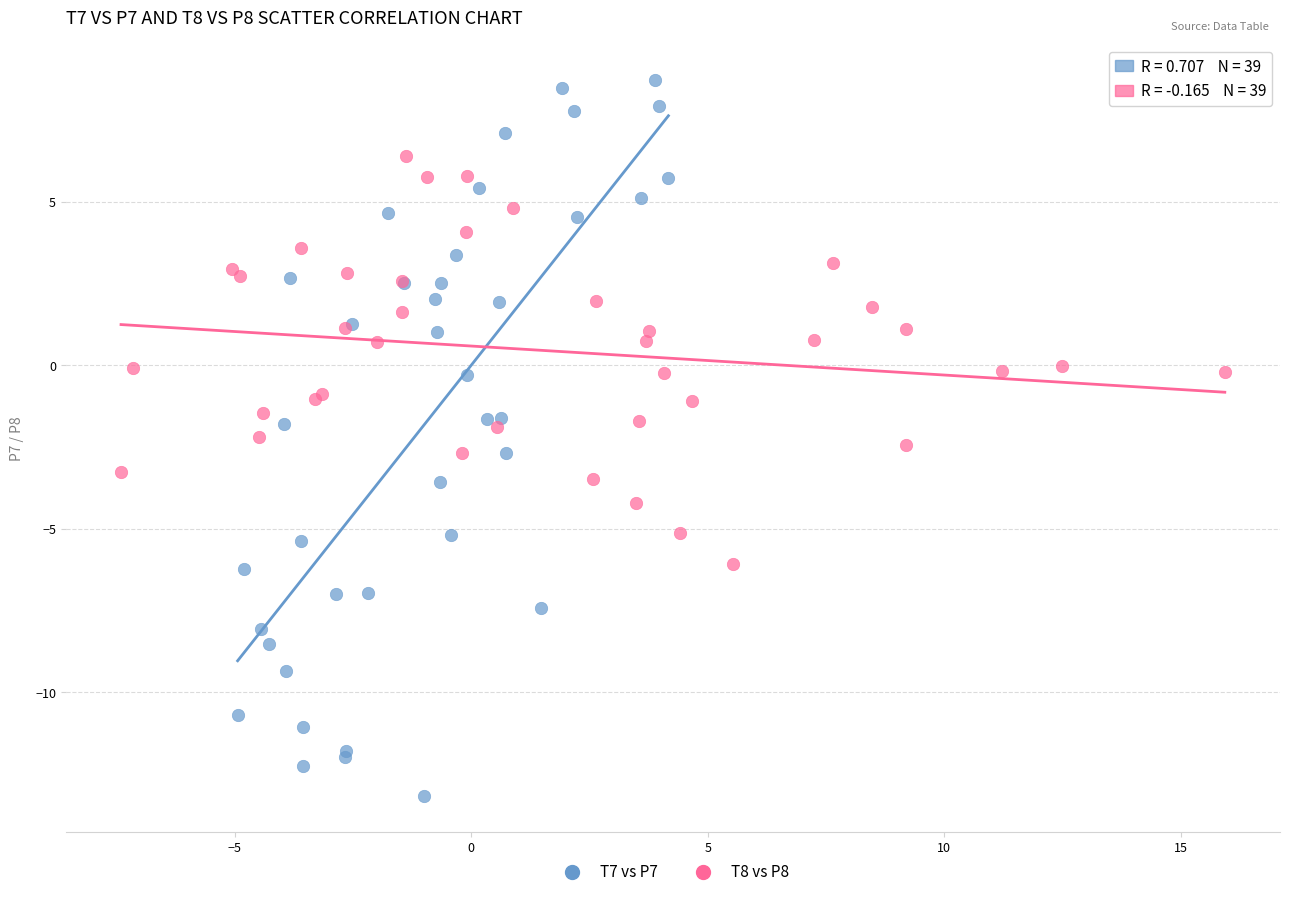

Which series has the widest spread of Y values?

T7 vs P7